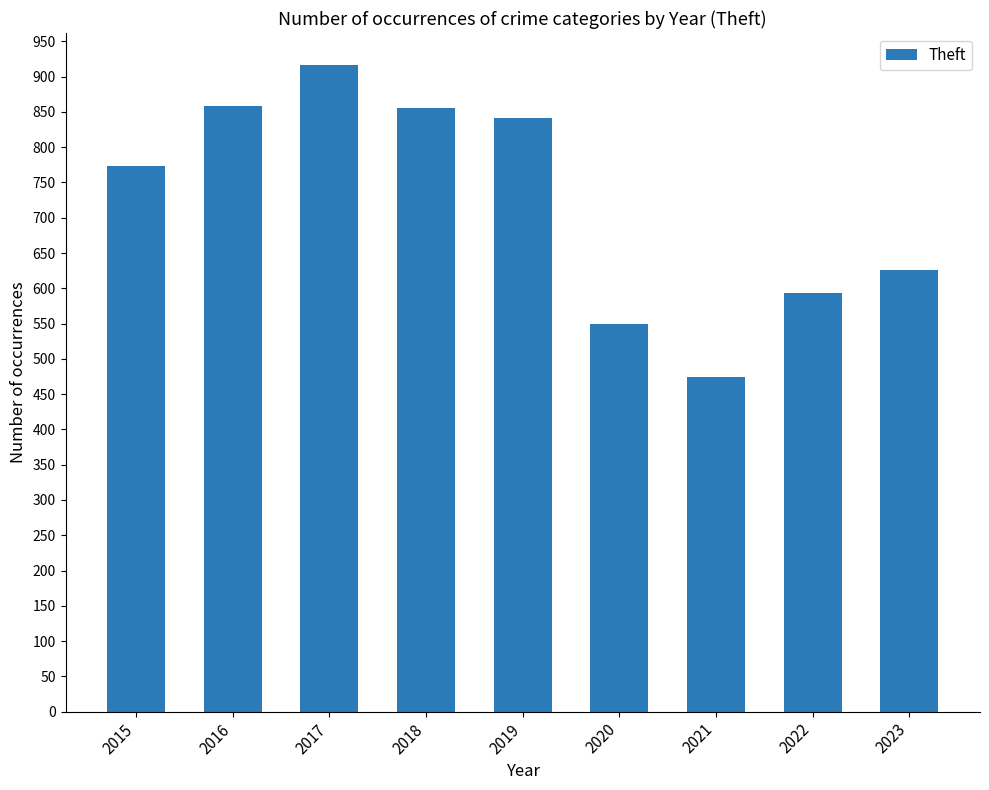

What is the value of the 2nd bar from the left?

858